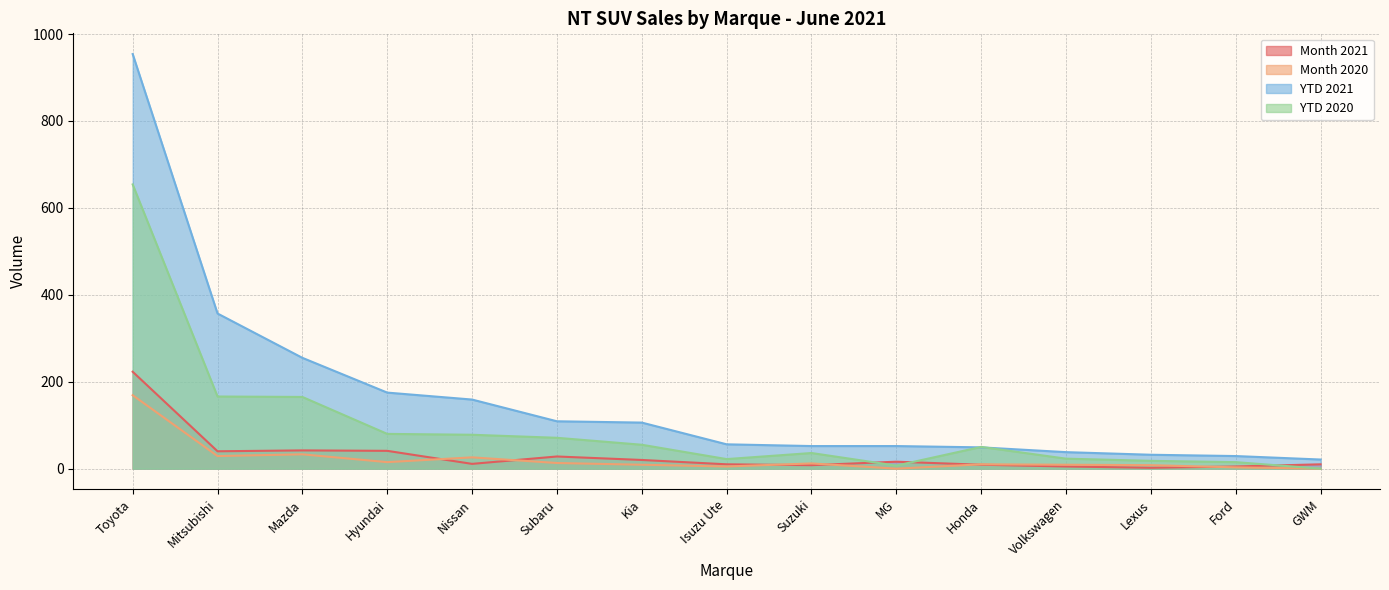

At which label is YTD 2021 closest to 487?

Mitsubishi